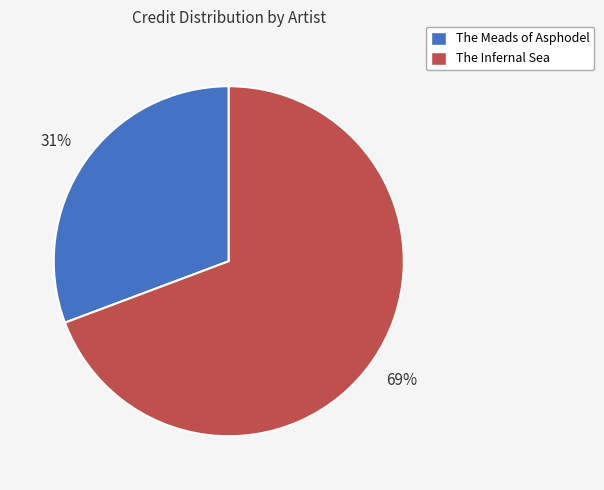

Combined, do The Meads of Asphodel and The Infernal Sea account for over 50%?

Yes